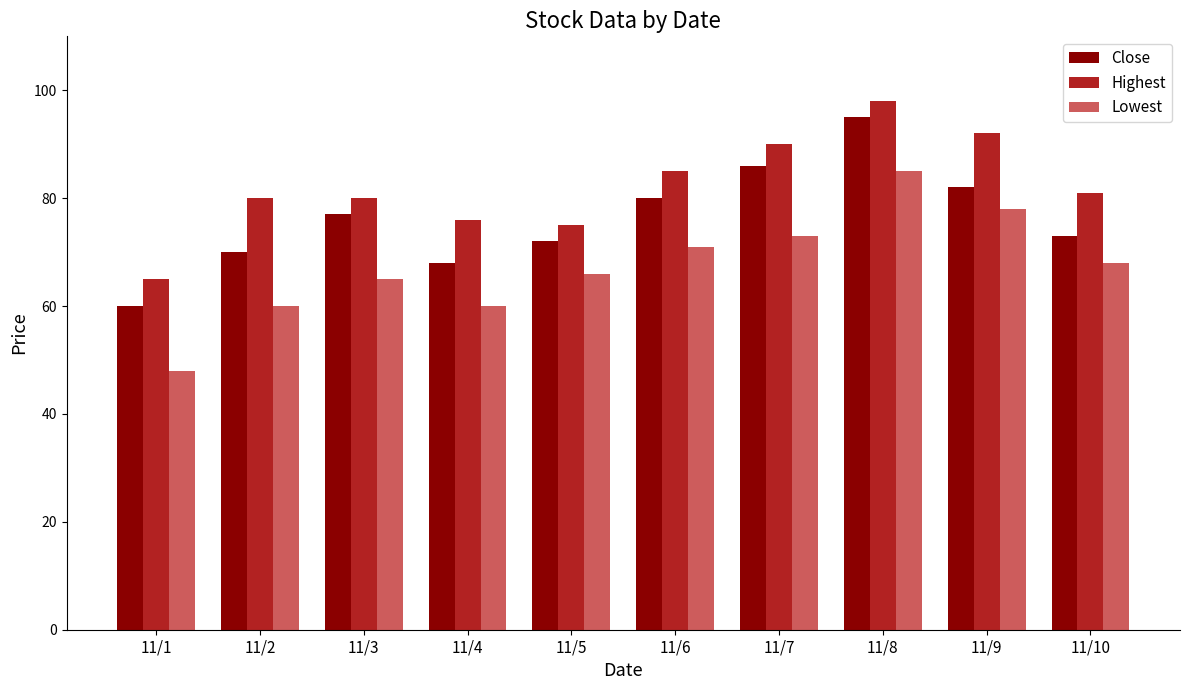

How many groups of bars are there?

10